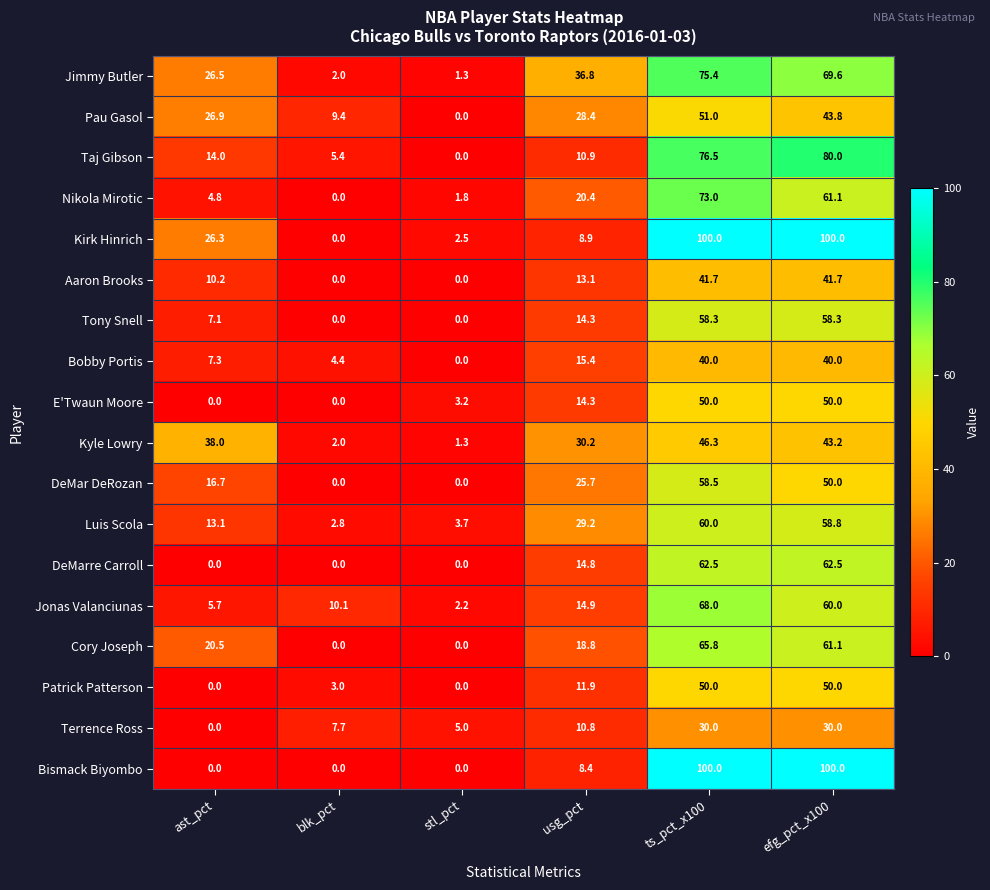

How many data points in Cory Joseph are above 20?

3